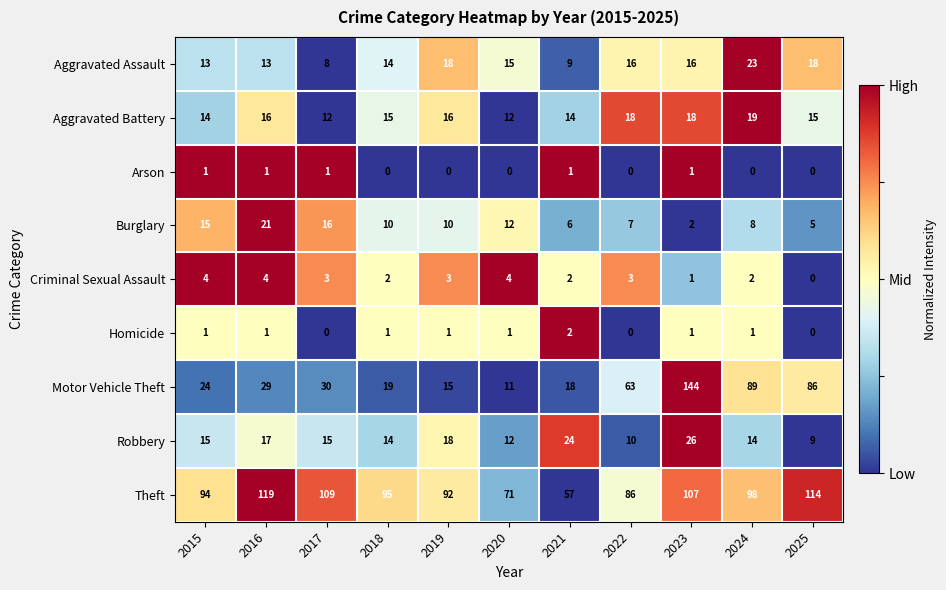

What is the total value across all series at 2015?

181